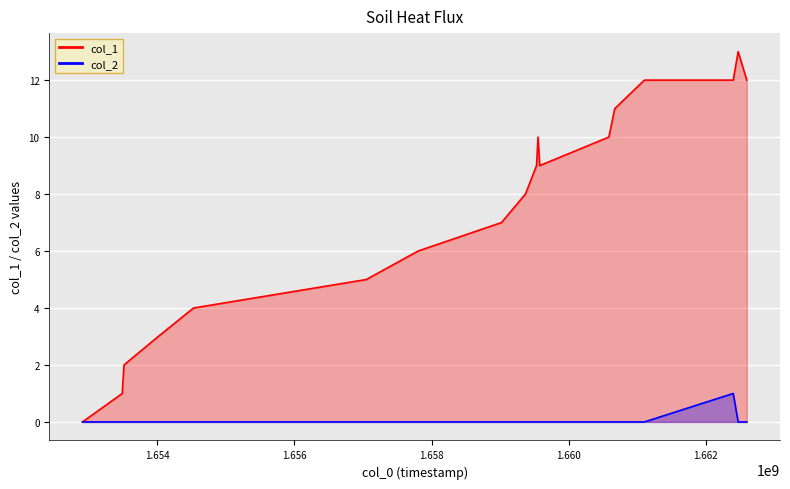

How many positive values does the col_2 series have?

1